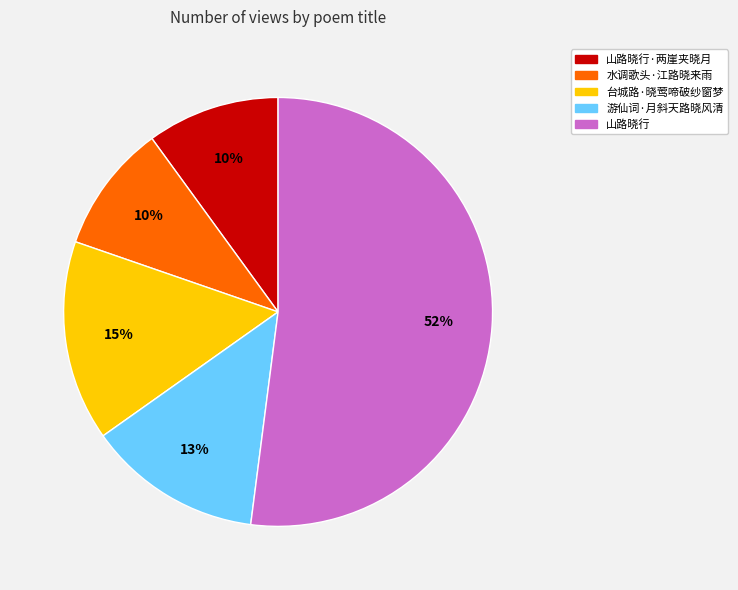

Which slice is the largest?

山路晓行